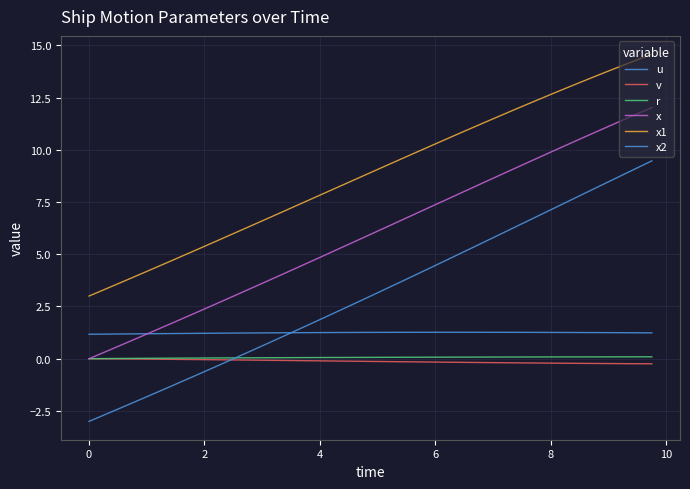

Does the chart have visible grid lines?

Yes